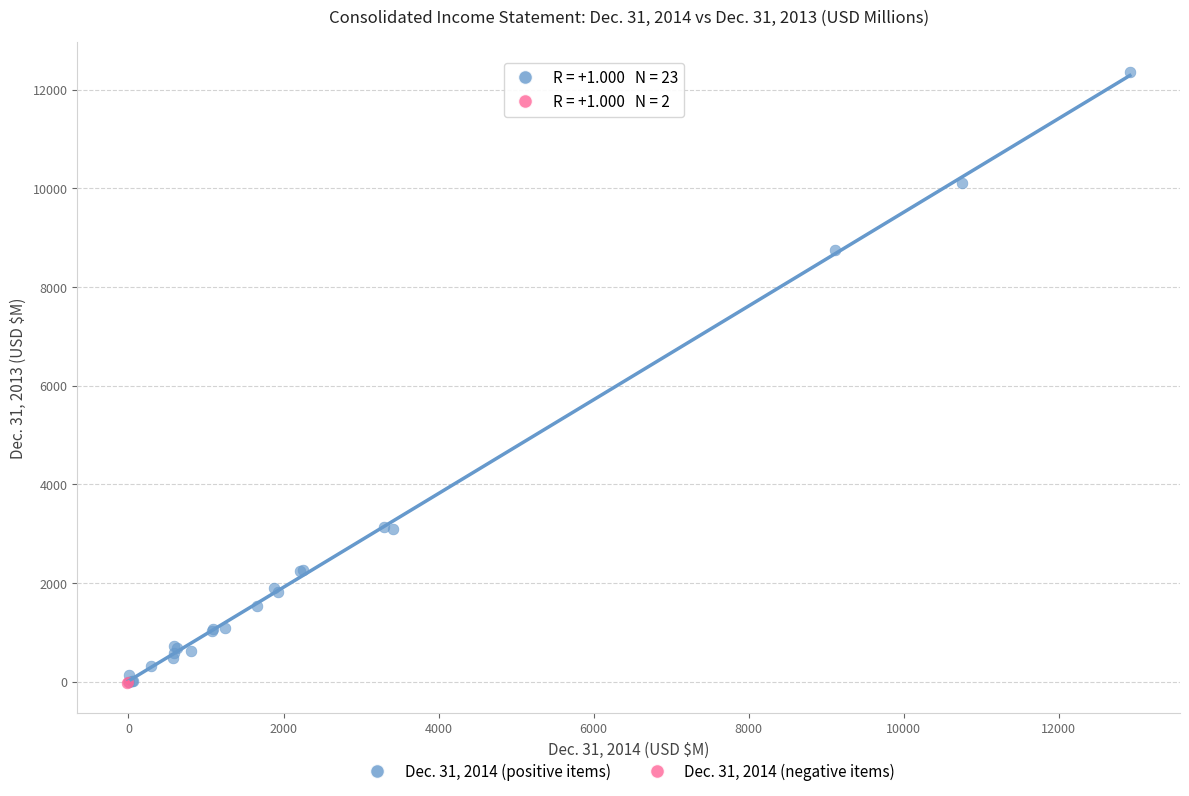

What are all the series names shown in the legend?

Dec. 31, 2014 (positive items), Dec. 31, 2014 (negative items)